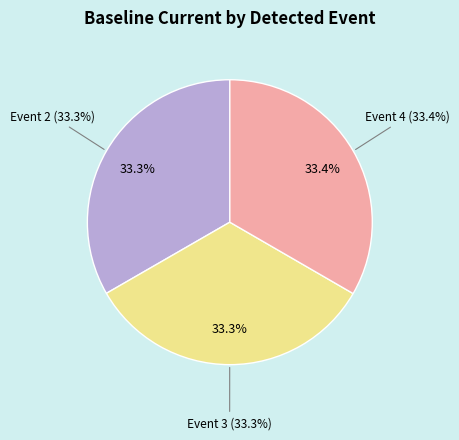

What percentage do Event 2 and Event 3 together represent?

66.6%